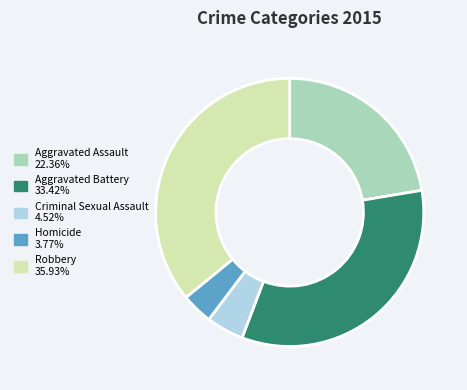

What is the largest slice in the pie chart?

Robbery